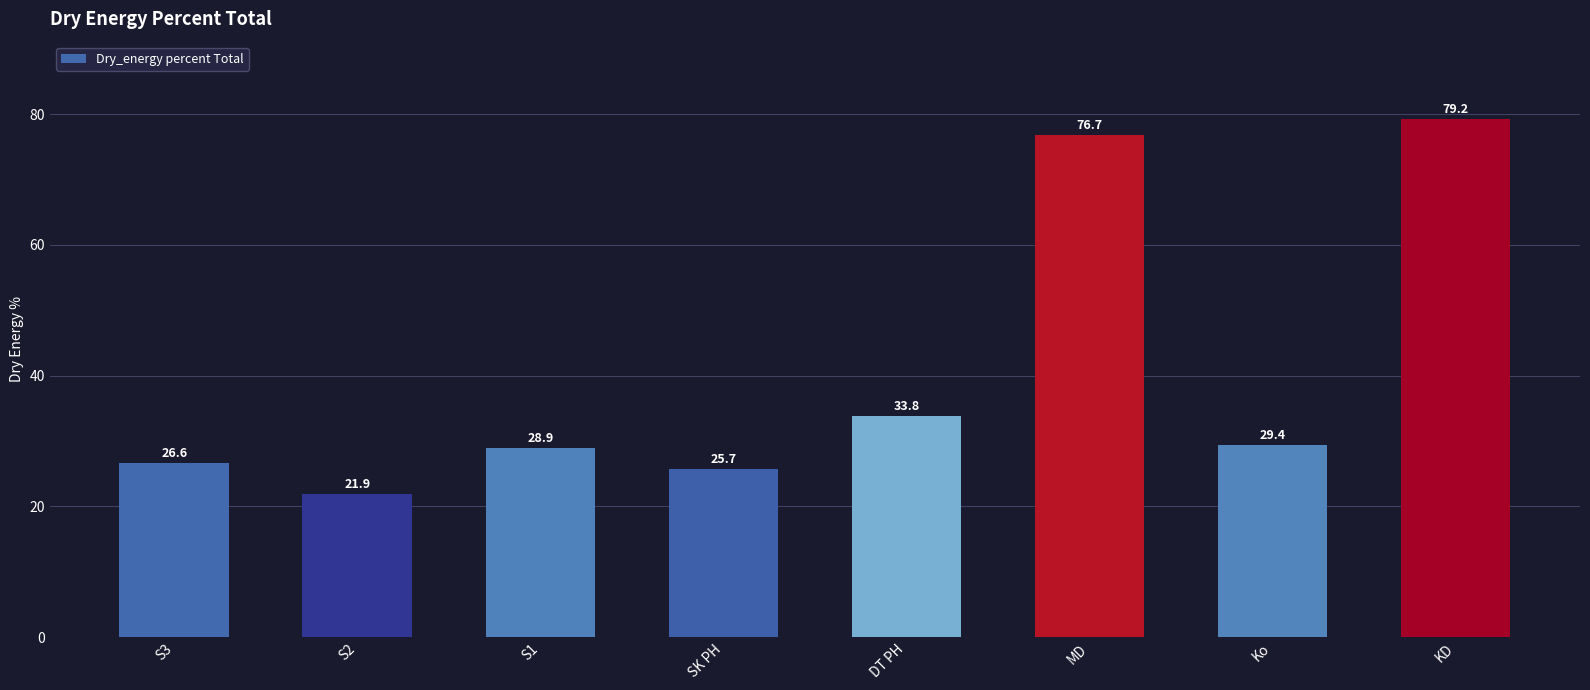

Count the number of values greater than 29.

4